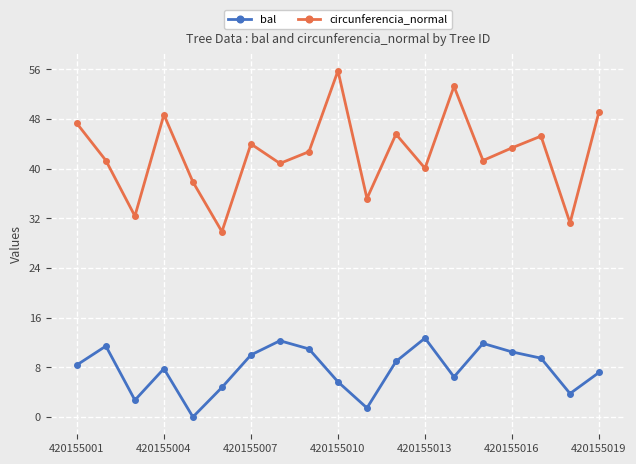

Which series has the largest range (max minus min)?

circunferencia_normal